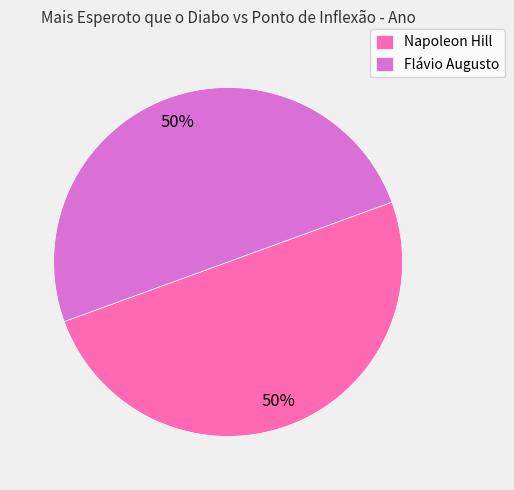

Count the number of slices in the pie.

2